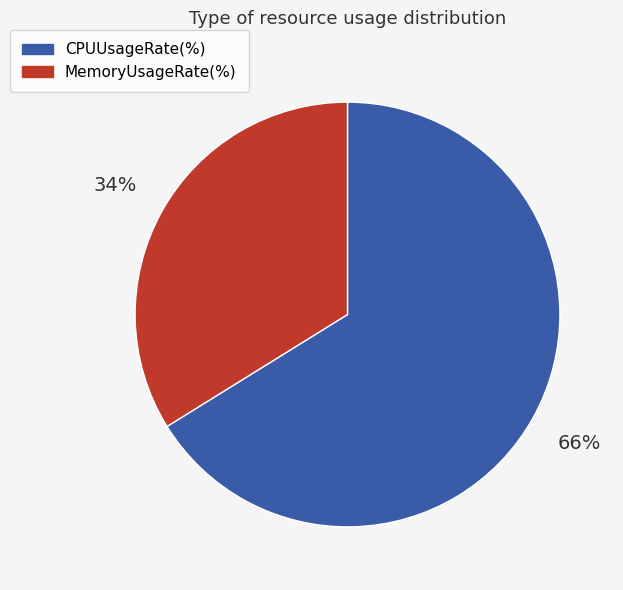

To the nearest percent, what is the combined percentage of CPUUsageRate(%) and MemoryUsageRate(%)?

100%